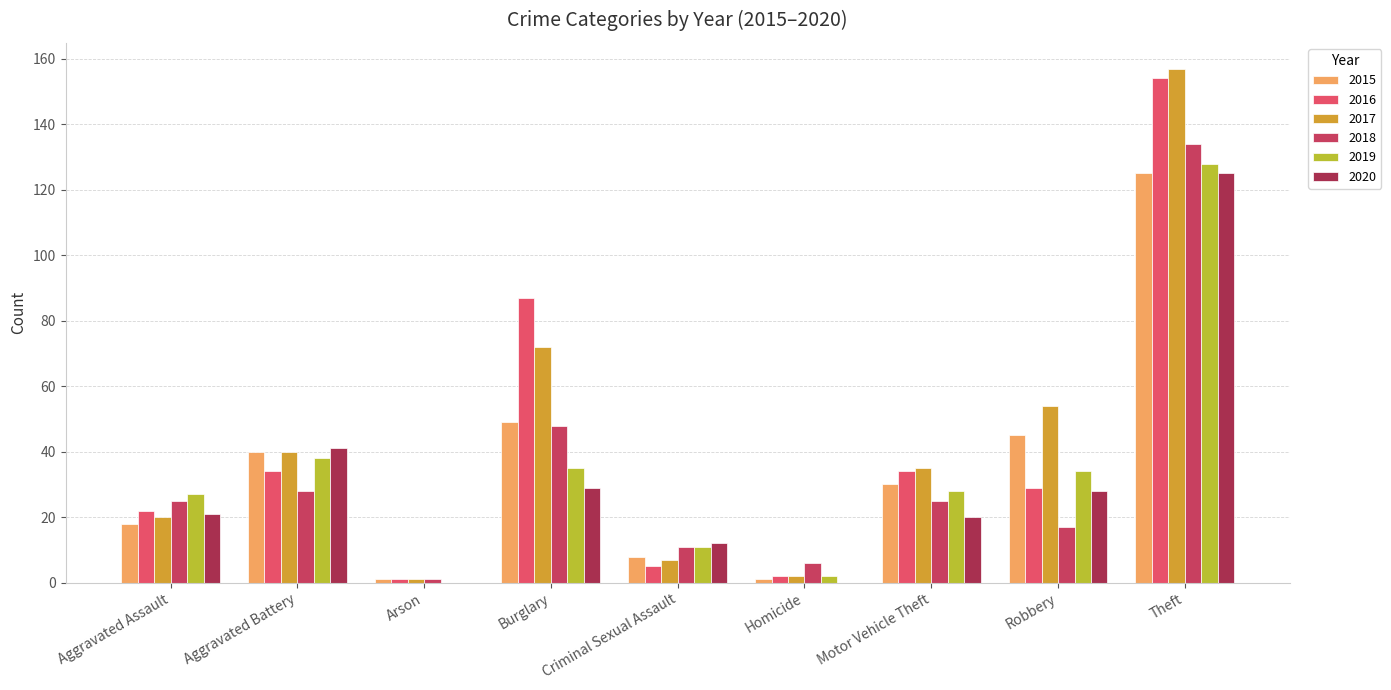

Reading left to right, extract all data points from this chart.

2015: Aggravated Assault=18	Aggravated Battery=40	Arson=1	Burglary=49	Criminal Sexual Assault=8	Homicide=1	Motor Vehicle Theft=30	Robbery=45	Theft=125
2016: Aggravated Assault=22	Aggravated Battery=34	Arson=1	Burglary=87	Criminal Sexual Assault=5	Homicide=2	Motor Vehicle Theft=34	Robbery=29	Theft=154
2017: Aggravated Assault=20	Aggravated Battery=40	Arson=1	Burglary=72	Criminal Sexual Assault=7	Homicide=2	Motor Vehicle Theft=35	Robbery=54	Theft=157
2018: Aggravated Assault=25	Aggravated Battery=28	Arson=1	Burglary=48	Criminal Sexual Assault=11	Homicide=6	Motor Vehicle Theft=25	Robbery=17	Theft=134
2019: Aggravated Assault=27	Aggravated Battery=38	Arson=0	Burglary=35	Criminal Sexual Assault=11	Homicide=2	Motor Vehicle Theft=28	Robbery=34	Theft=128
2020: Aggravated Assault=21	Aggravated Battery=41	Arson=0	Burglary=29	Criminal Sexual Assault=12	Homicide=0	Motor Vehicle Theft=20	Robbery=28	Theft=125